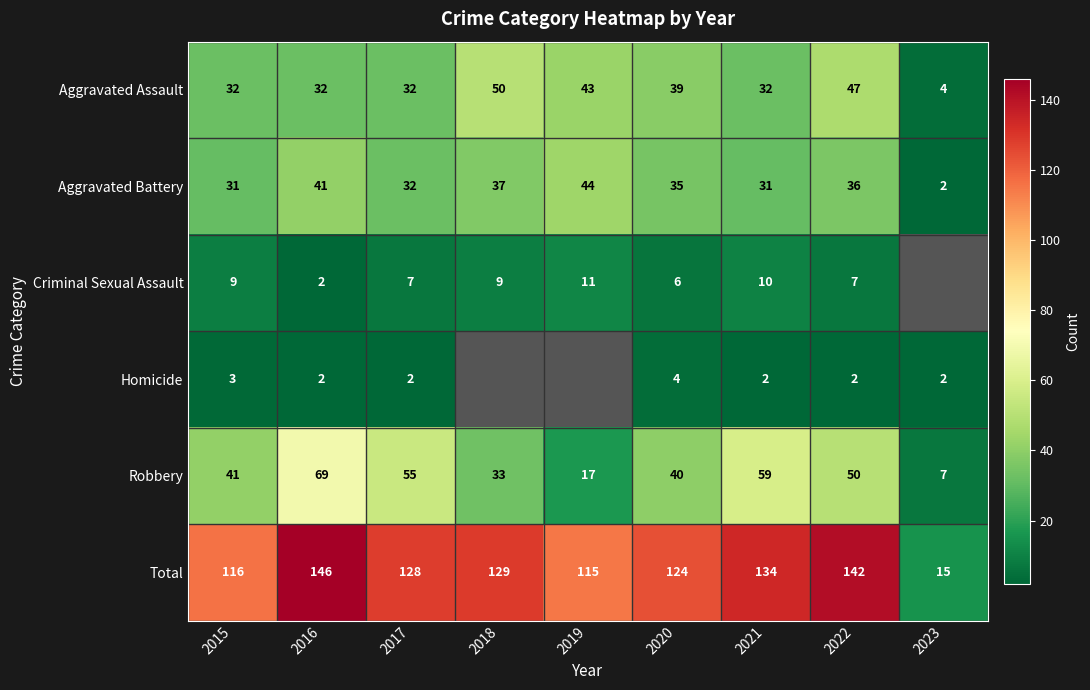

How many distinct data groups are displayed?

6